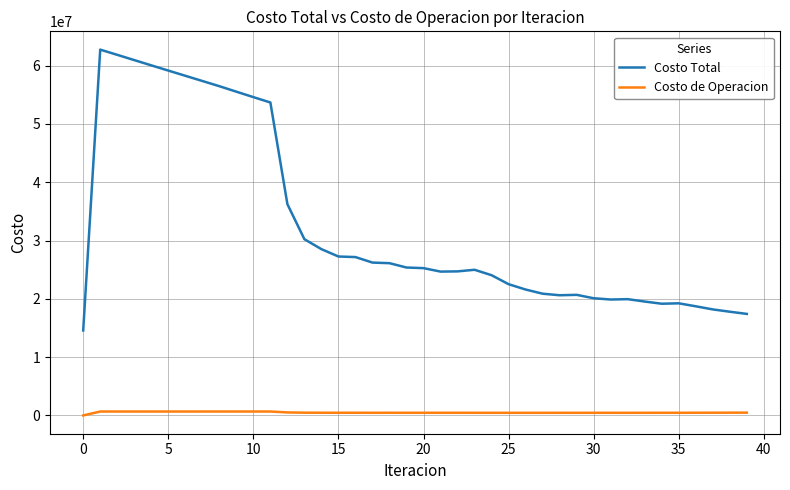

What is the maximum value shown in the chart?

62744553.9